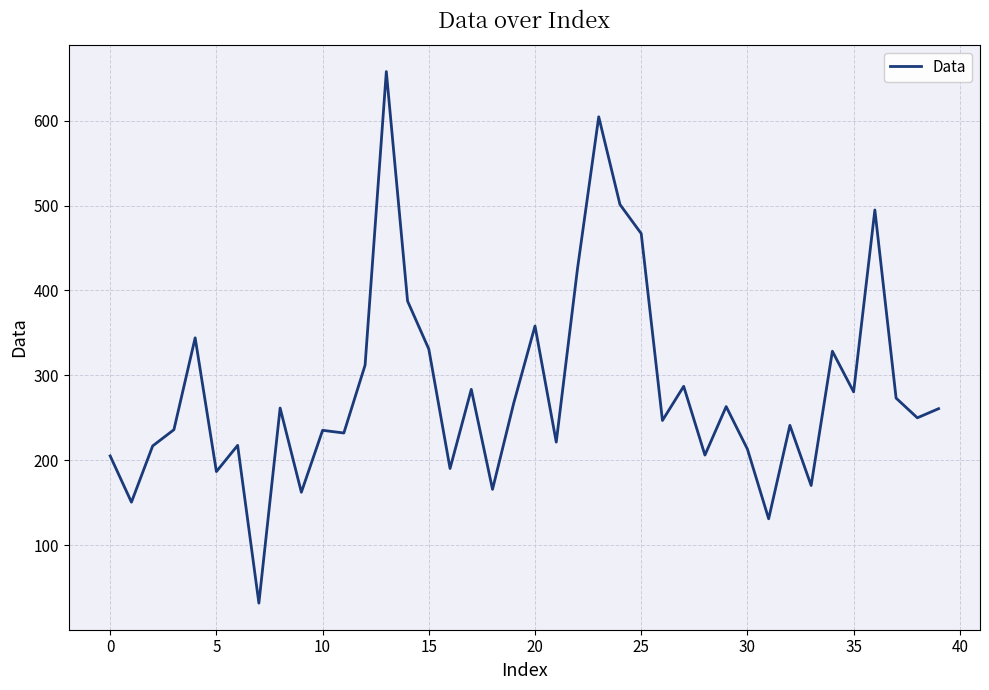

What is the maximum value shown in the chart?

657.9